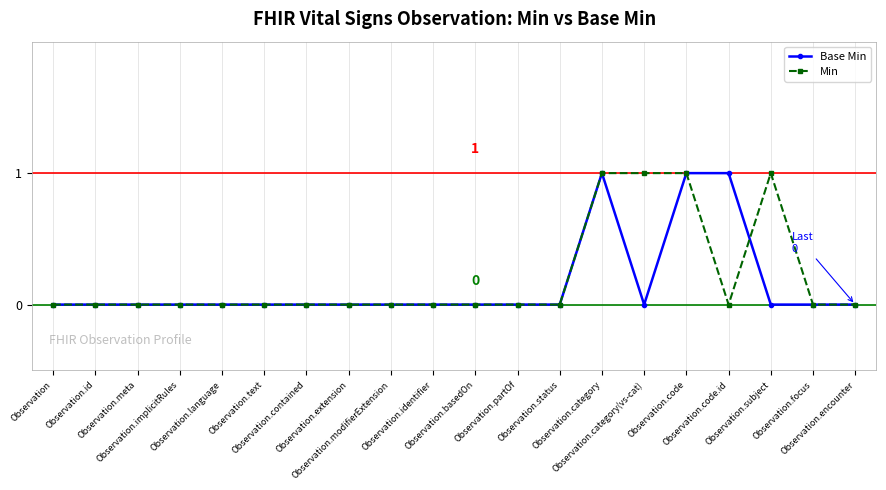

How many series are shown in this chart?

2